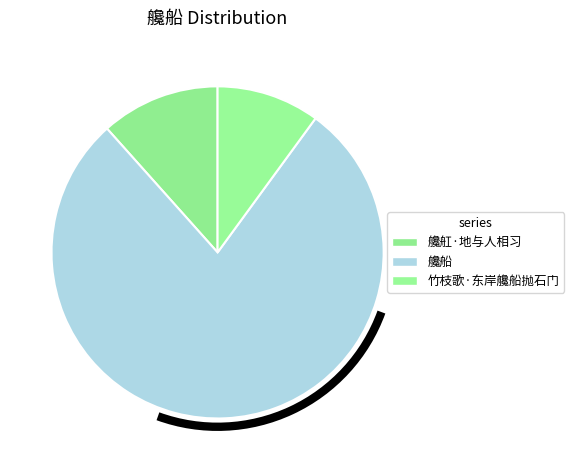

How many segments does this pie chart have?

3